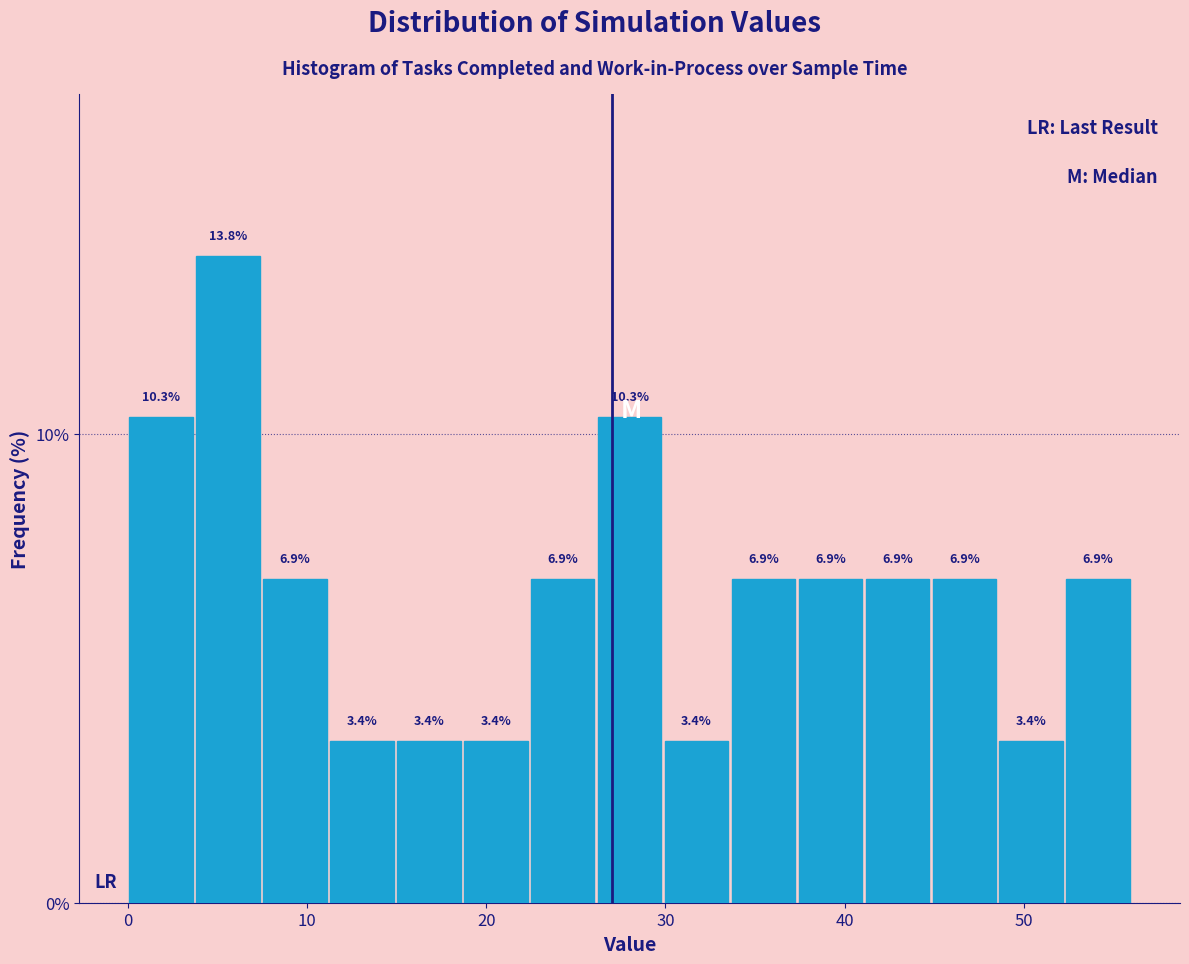

Around what value on the x-axis is the tallest bar? Give the approximate position of its centre, as read against the axis.

6